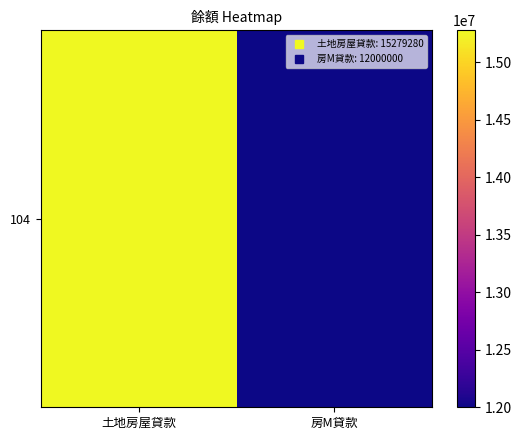

Rank the categories by value from highest to lowest.

土地房屋貸款, 房M貸款